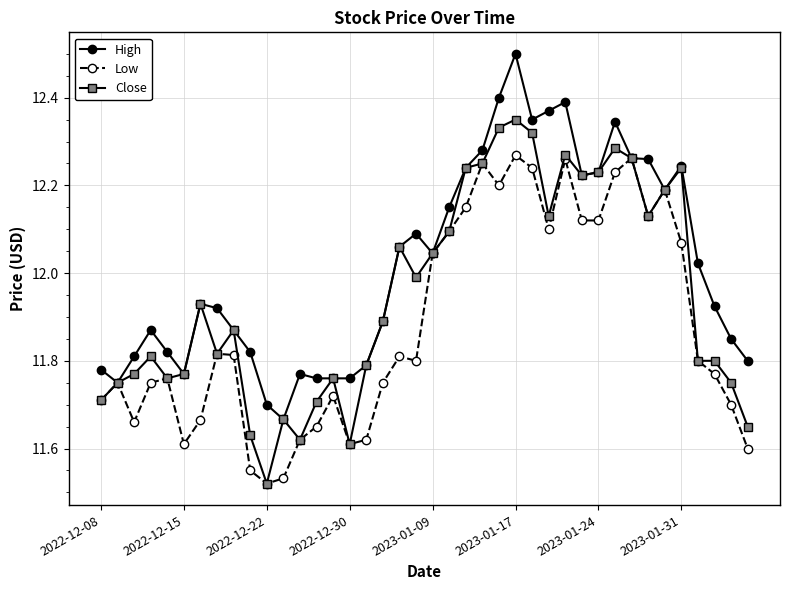

Rank the series by their maximum value, from highest to lowest.

High, Close, Low